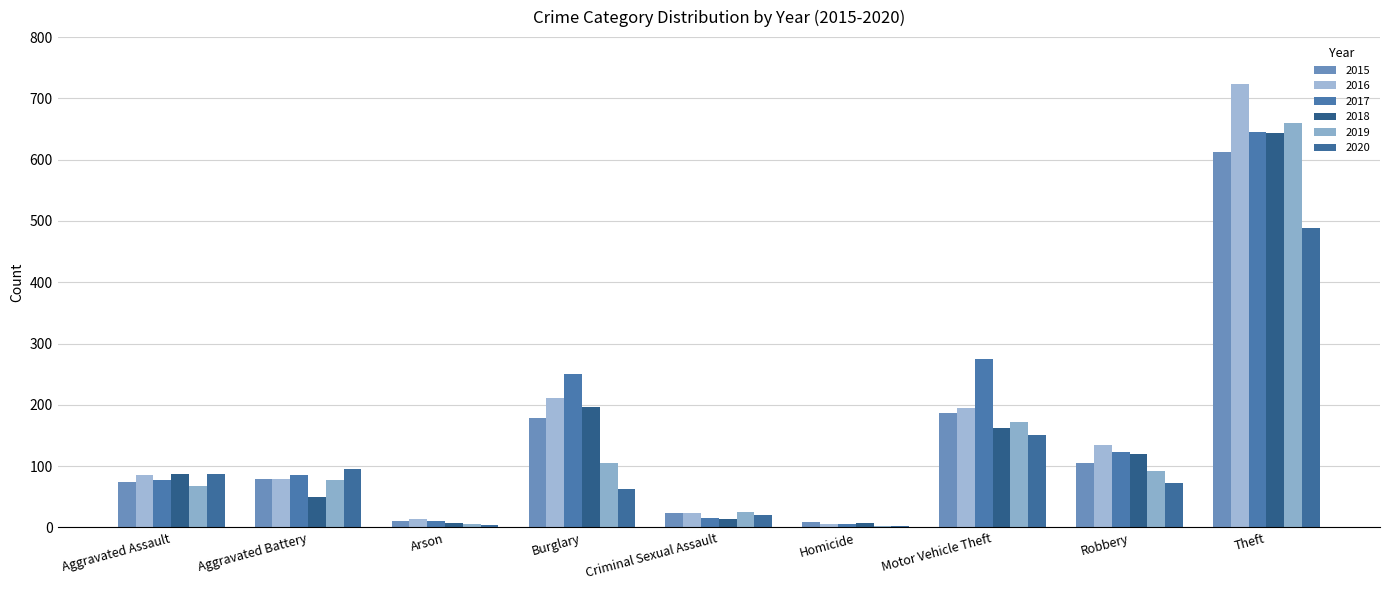

Read the 2015 value at Theft, to the nearest 100.

600